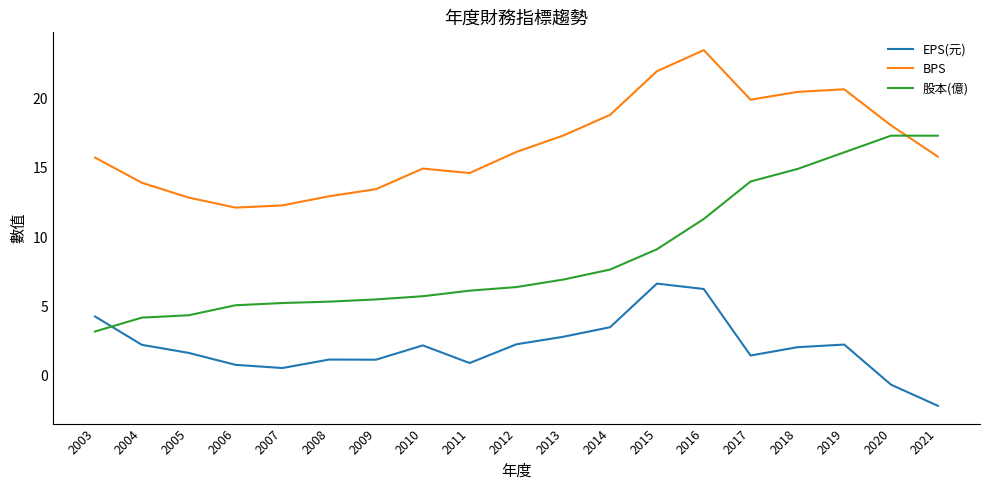

In EPS(元), how many points are lower than both neighbors (excluding endpoints)?

4